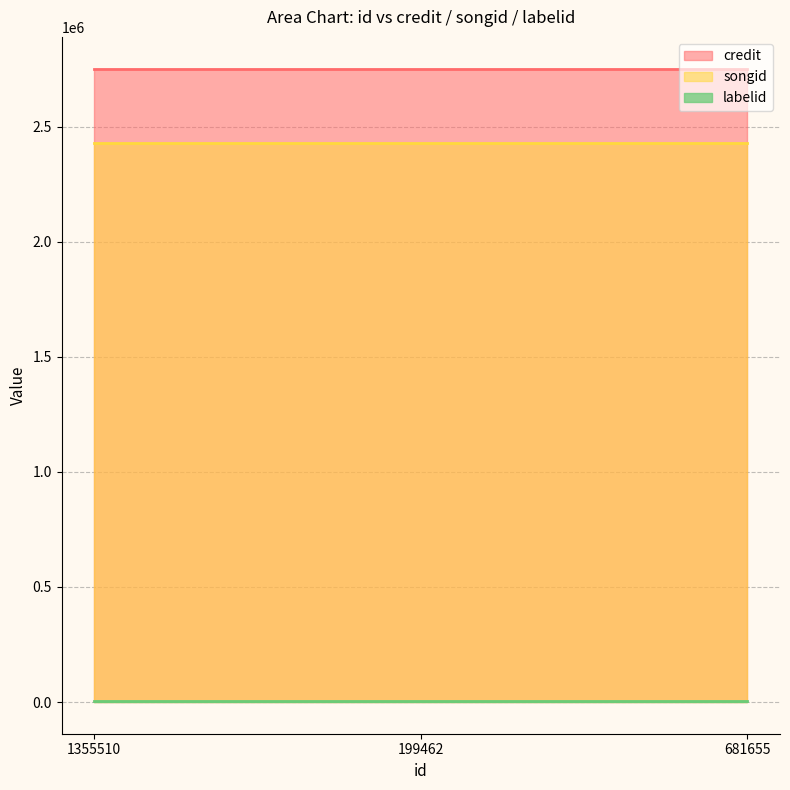

What is the value of the credit point at the 3rd from the left?

2752578